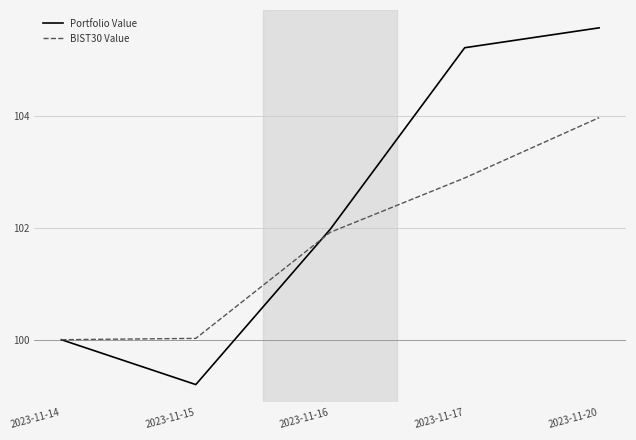

What is the approximate value of Portfolio Value at 2023-11-15?

99.2